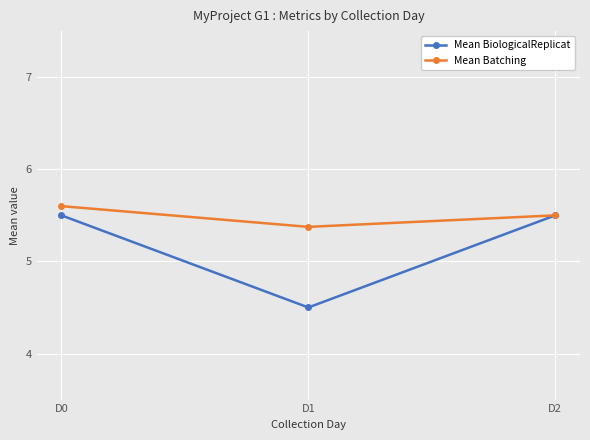

How many Mean Batching values are between 5 and 6?

3